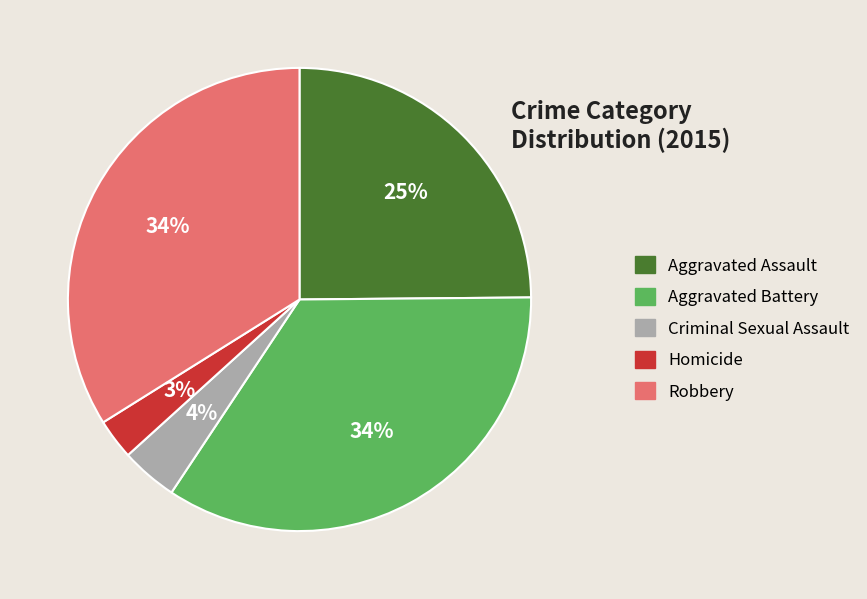

To the nearest percent, what portion does Homicide represent?

3%